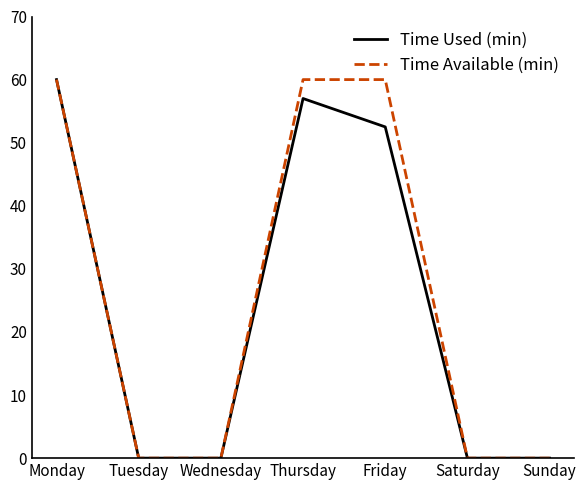

Reading right to left, list all the values displayed in this chart.

Time Used (min): Sunday=0.0	Saturday=0.0	Friday=52.5	Thursday=57.0	Wednesday=0.0	Tuesday=0.0	Monday=60.0
Time Available (min): Sunday=0.0	Saturday=0.0	Friday=60.0	Thursday=60.0	Wednesday=0.0	Tuesday=0.0	Monday=60.0